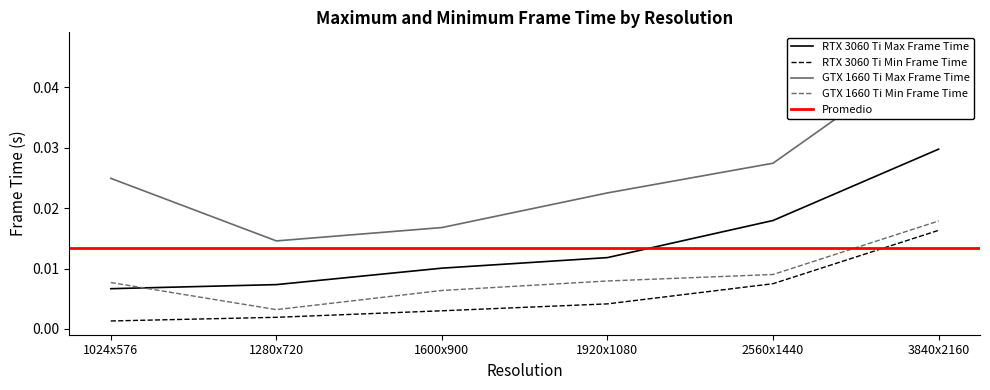

Between 1600x900 and 3840x2160, which series saw the biggest shift?

GTX 1660 Ti Max Frame Time